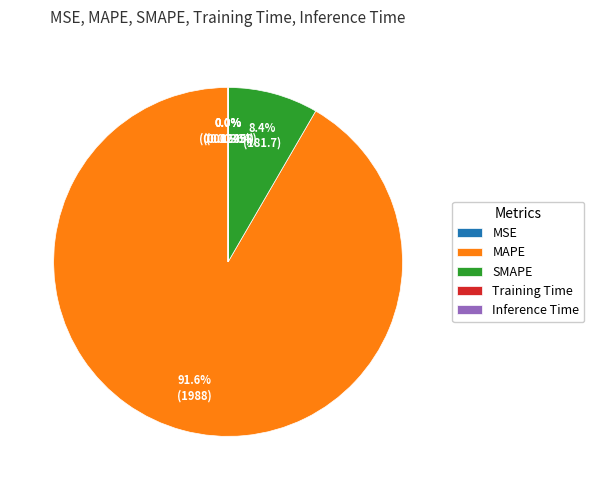

What is the majority slice?

MAPE